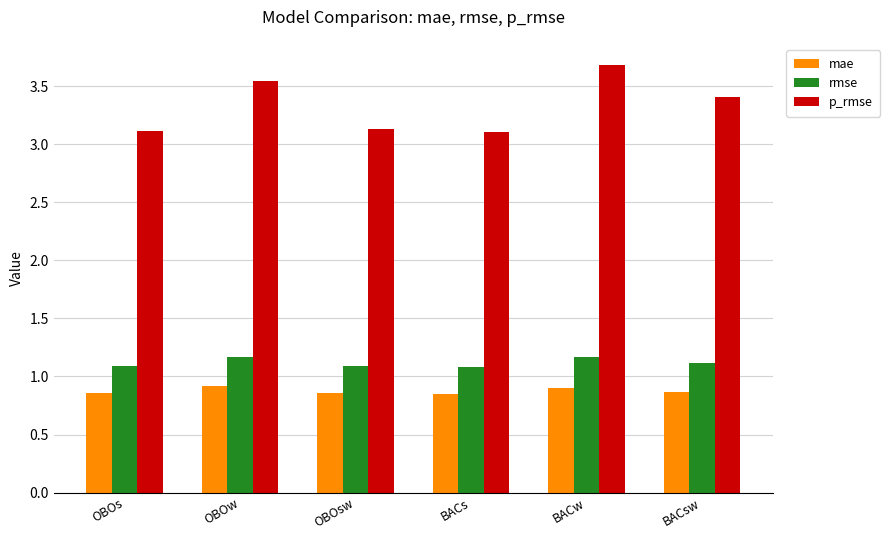

Which category has the highest value across all series?

BACw